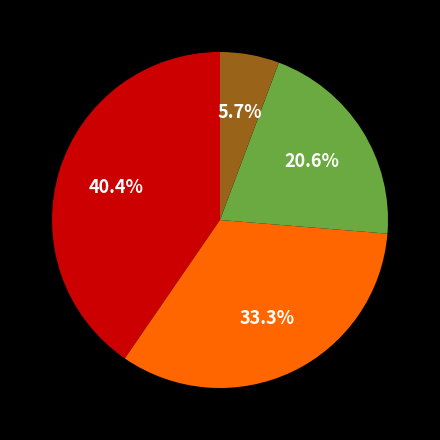

Is there any slice that represents more than half of the pie?

No